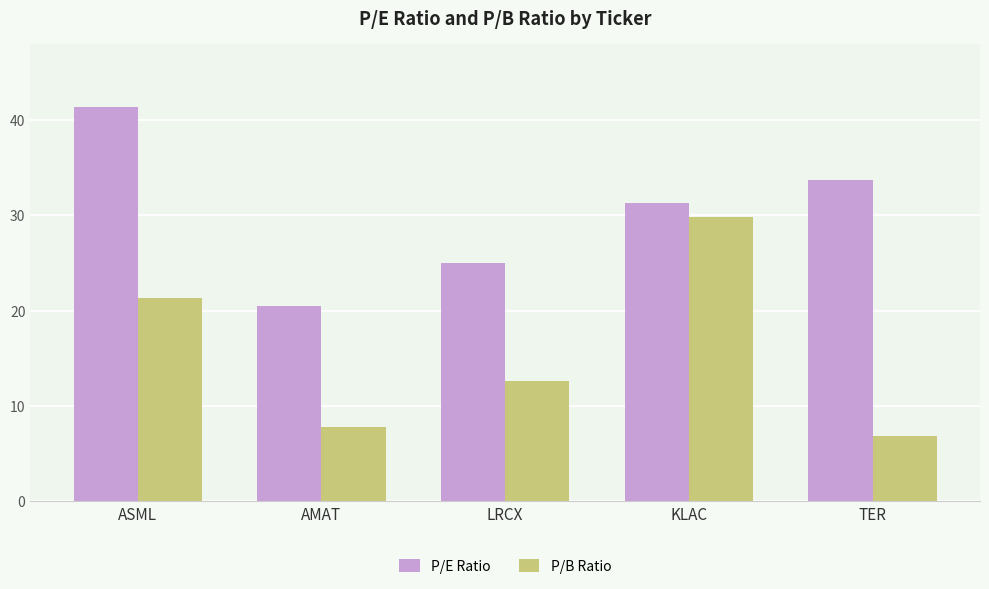

What is the approximate value of P/E Ratio at ASML?

41.3